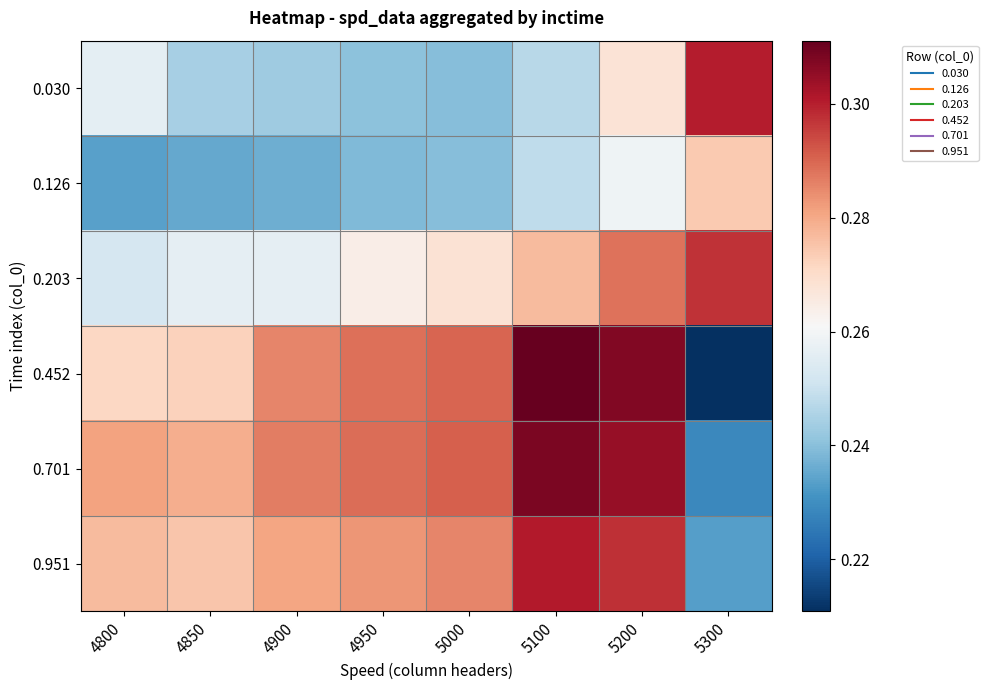

What is the spread (max minus min) of values at 5100?

0.1